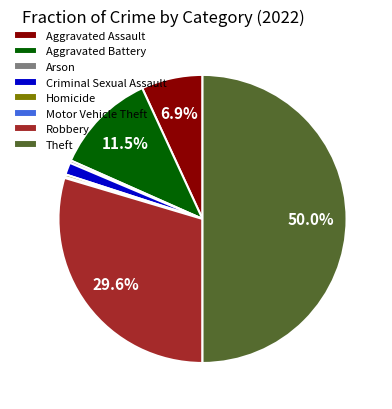

Combined, do Theft and Aggravated Battery account for over 50%?

Yes